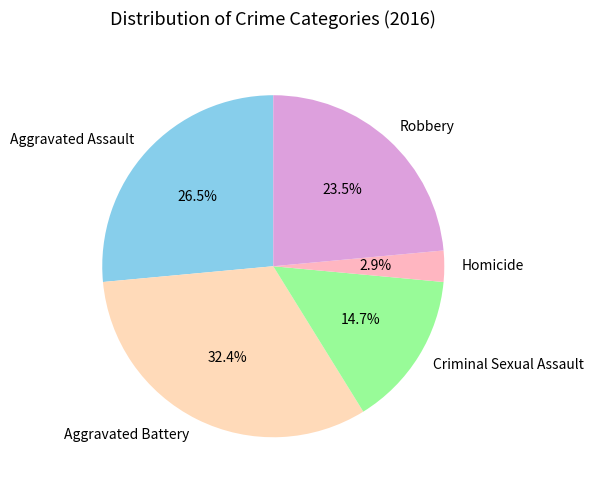

To the nearest percent, what is the difference between the Homicide and Robbery slice percentages?

21%